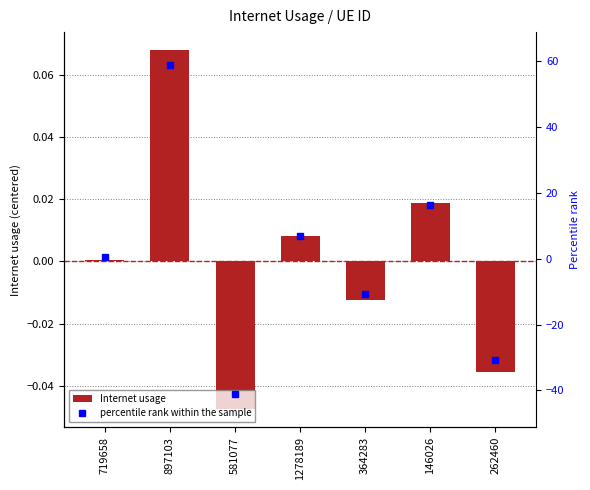

What is the label of the 6th bar from the left?

146026